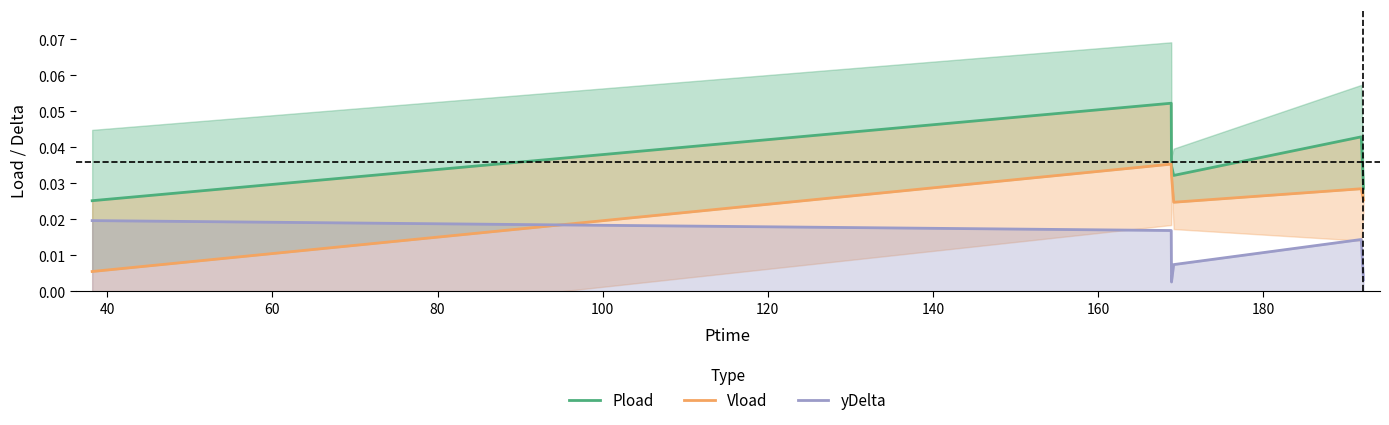

Which series has the widest spread of values?

Vload